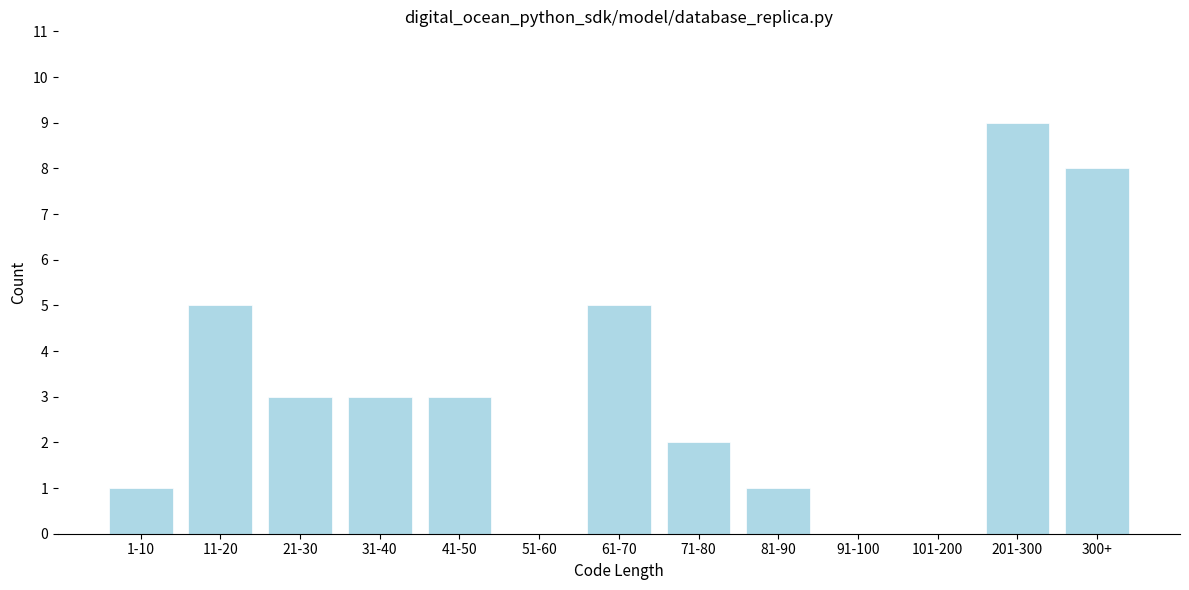

Reading right to left, list all the values displayed in this chart.

300+=8	201-300=9	101-200=0	91-100=0	81-90=1	71-80=2	61-70=5	51-60=0	41-50=3	31-40=3	21-30=3	11-20=5	1-10=1